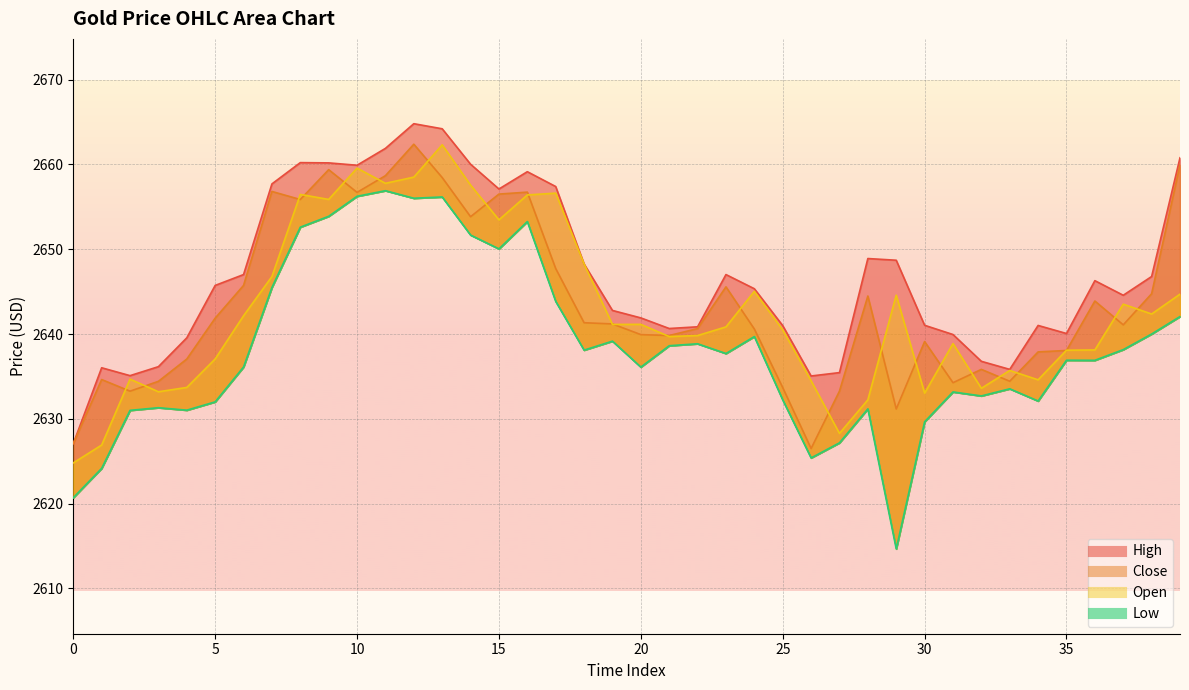

At which category does Open reach its first local peak?

2